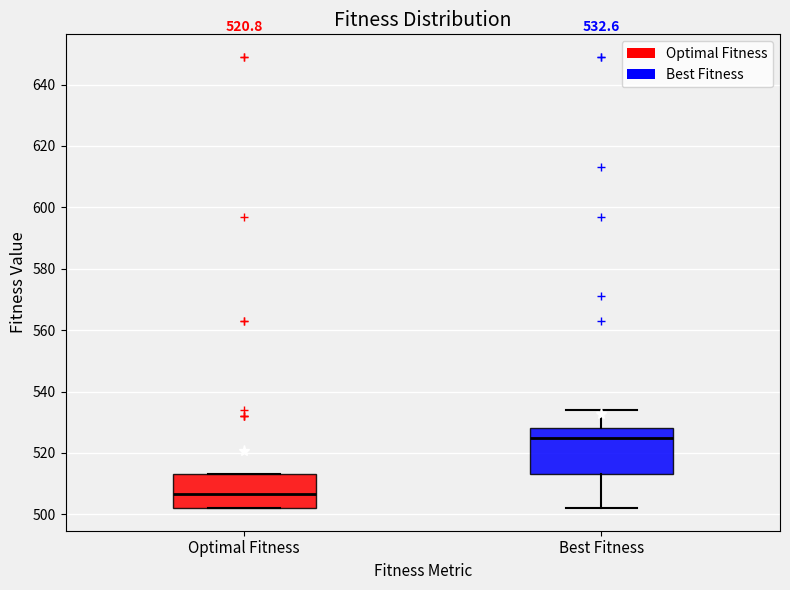

Which box is the tallest, from its lower edge to its upper edge?

Best Fitness